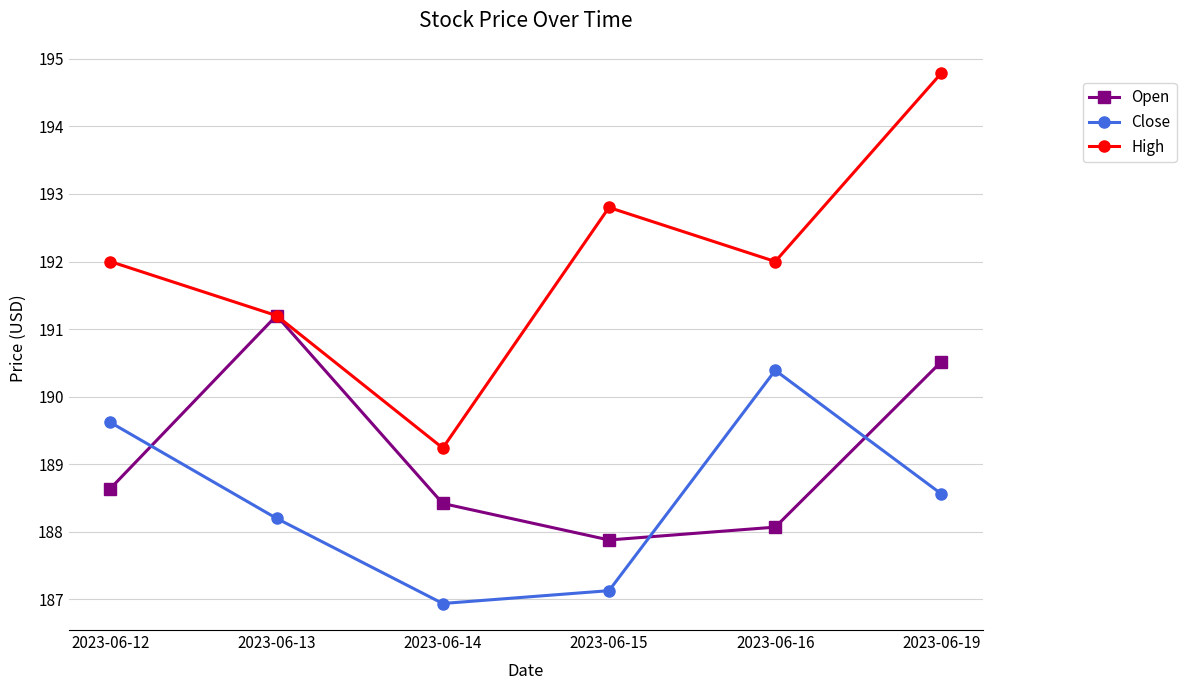

True or false: High has more than 2 interior local peaks.

False